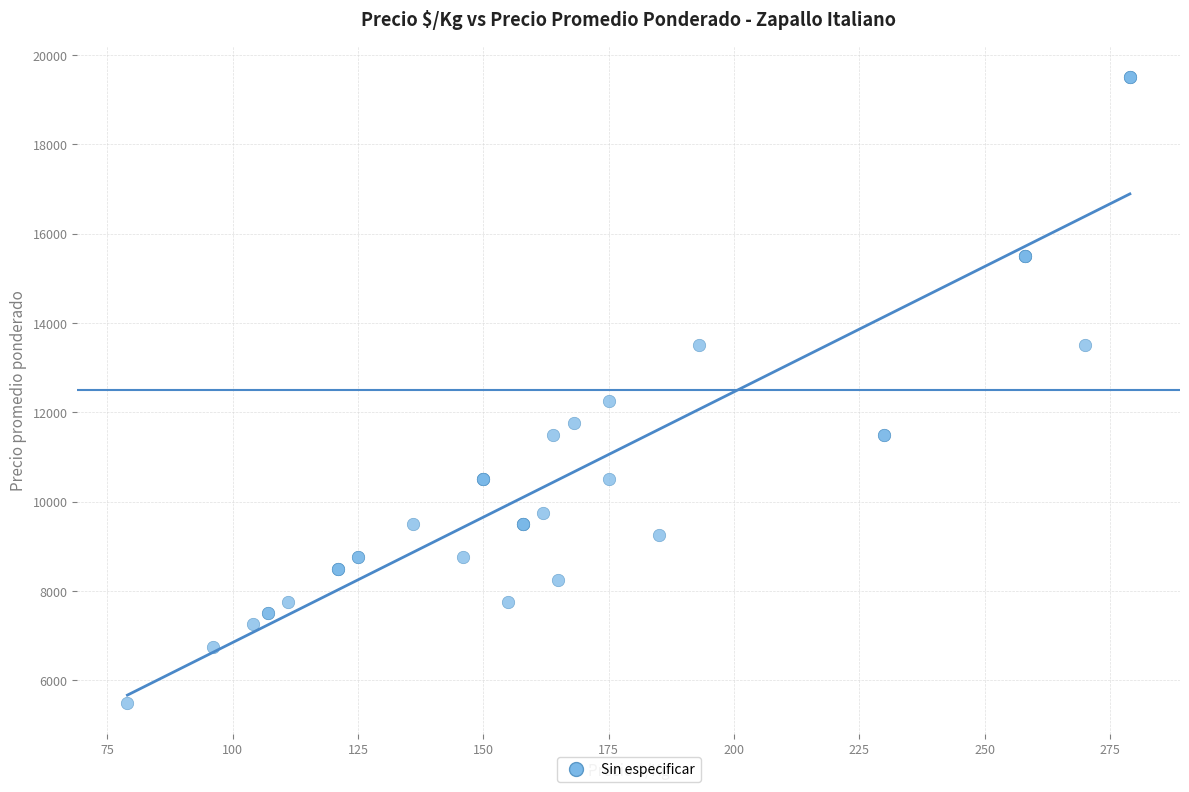

What Y value in the scatter plot is closest to 12500?

12250